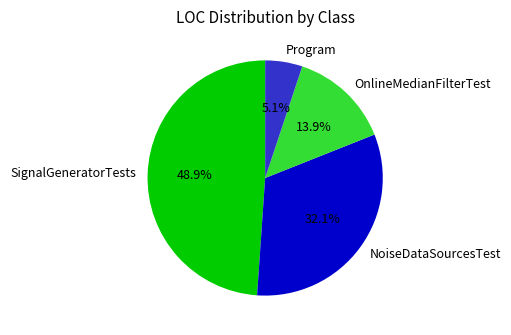

Rank the categories by value from highest to lowest.

SignalGeneratorTests, NoiseDataSourcesTest, OnlineMedianFilterTest, Program